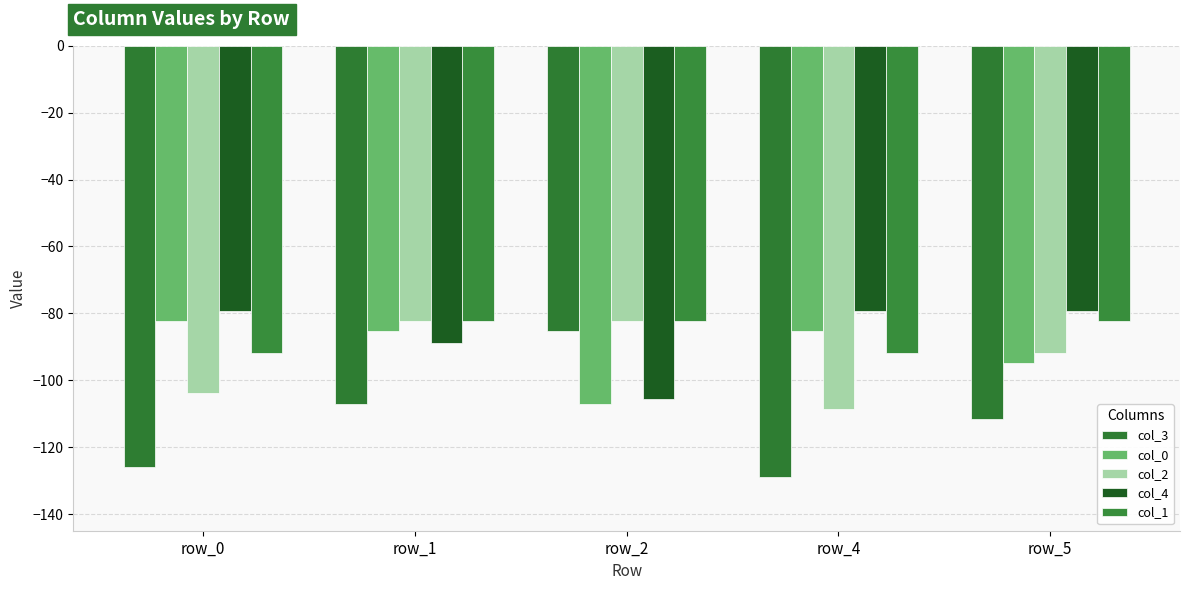

Reading right to left, extract all data points from this chart.

col_3: -111.6	-129.0	-85.4	-107.0	-126.0
col_0: -94.8	-85.4	-107.0	-85.4	-82.3
col_2: -91.8	-108.6	-82.3	-82.3	-104.0
col_4: -79.3	-79.3	-105.6	-88.8	-79.3
col_1: -82.3	-91.8	-82.3	-82.3	-91.8